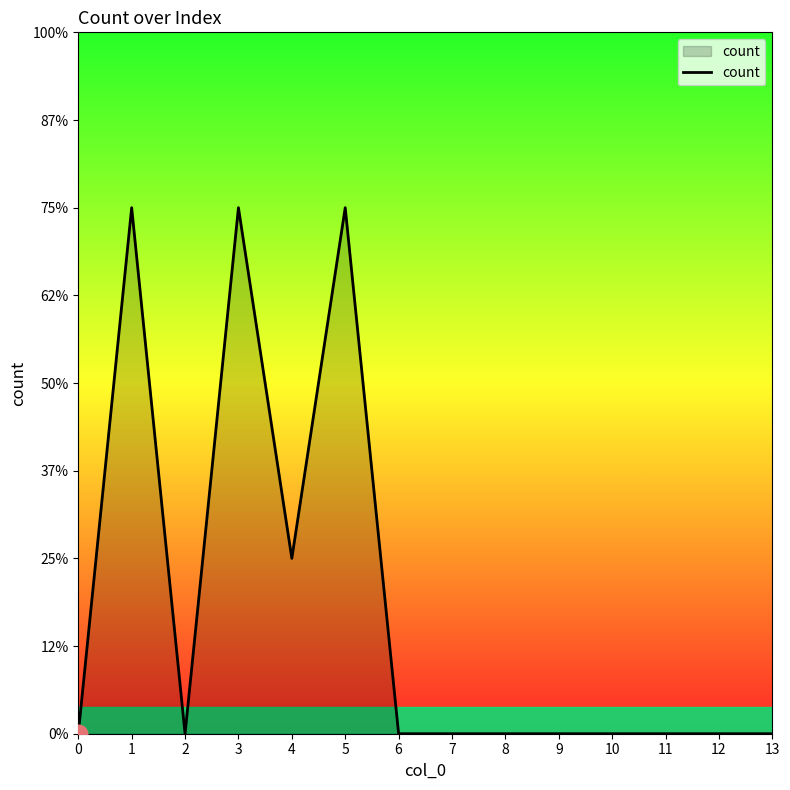

Is this an area chart (filled region under the line)?

Yes